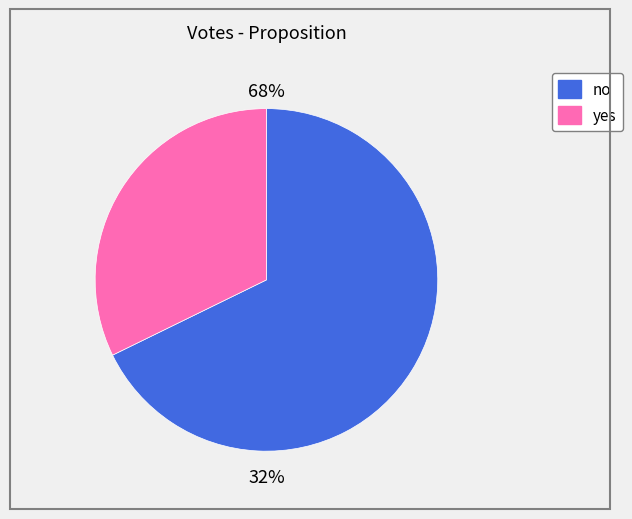

Which has a higher value, no or yes?

no